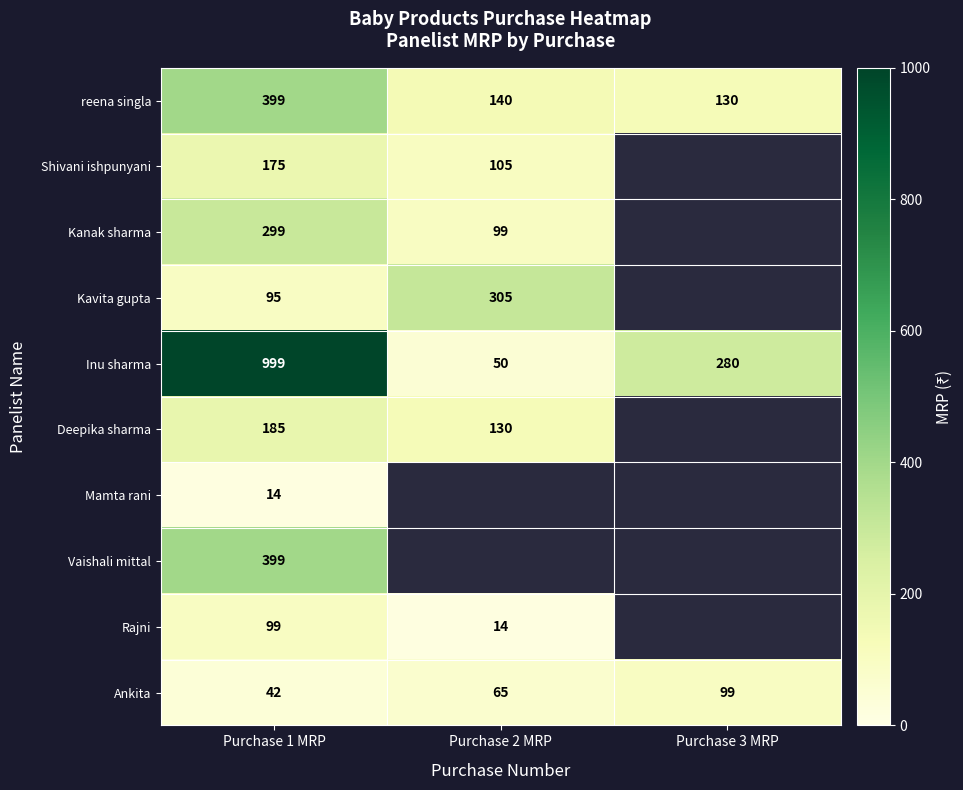

True or false: Kavita gupta has a value of 143 at Purchase 1 MRP.

False